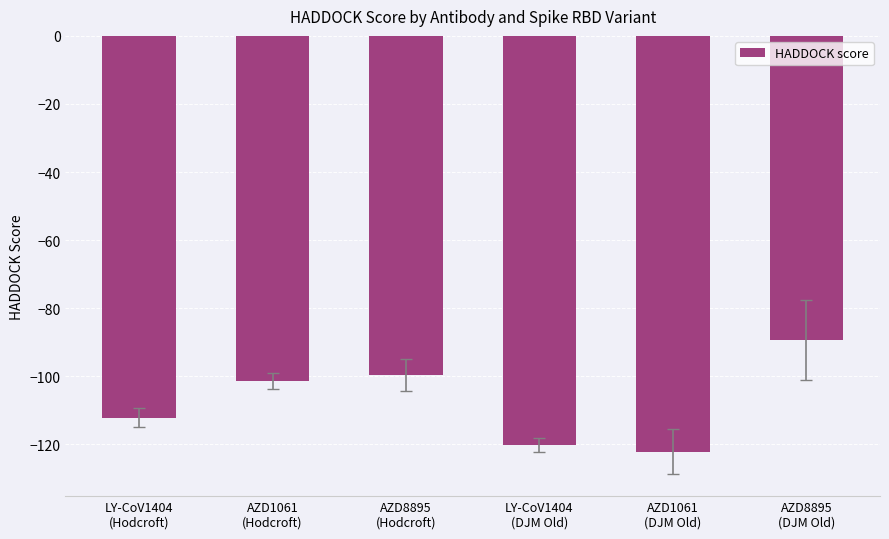

Read the value at AZD1061
(DJM Old).

-122.2